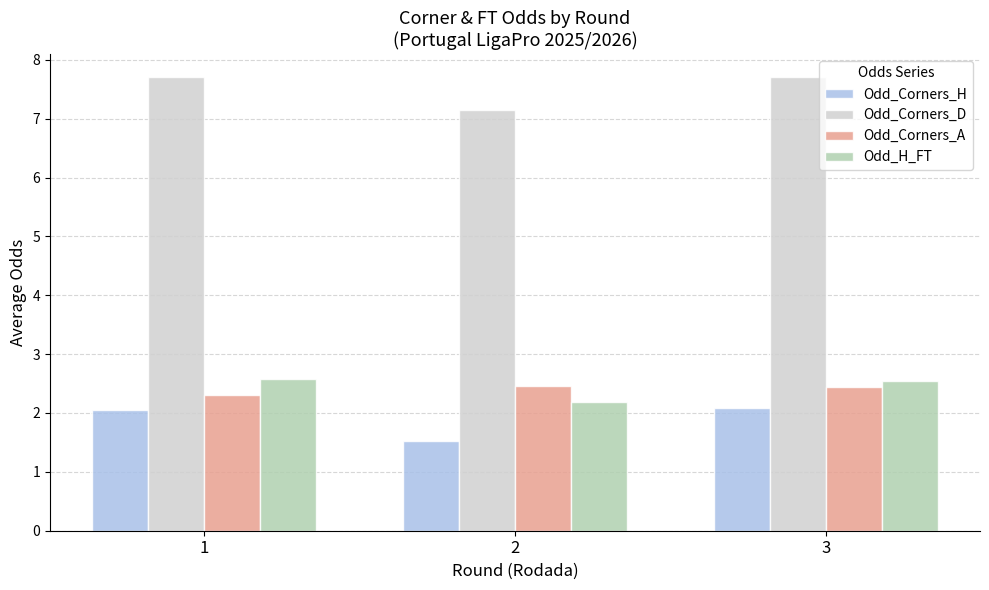

What is the sum of all Odd_Corners_H values?

5.7